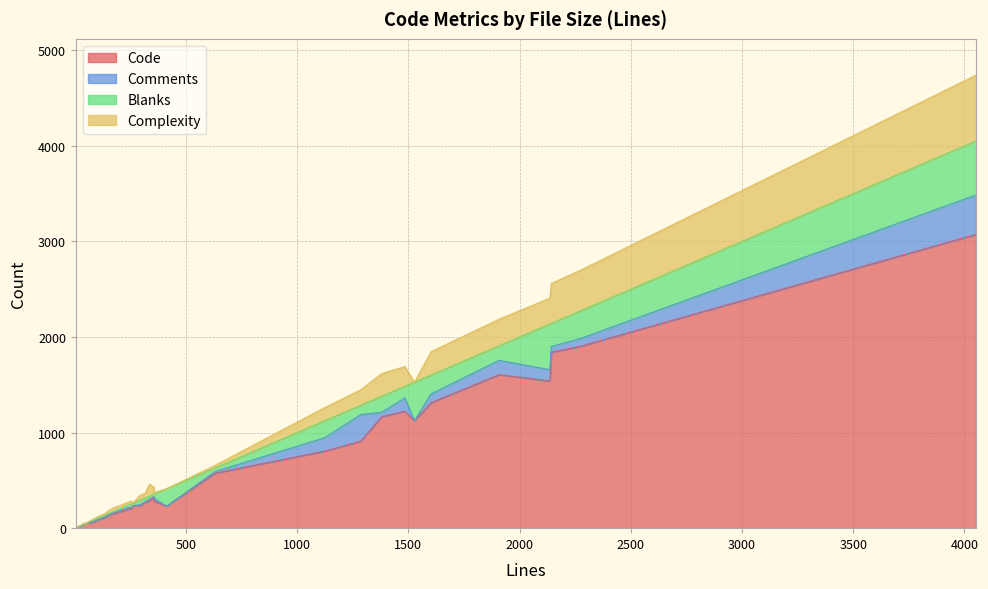

At which label does Complexity first exceed 32?

1